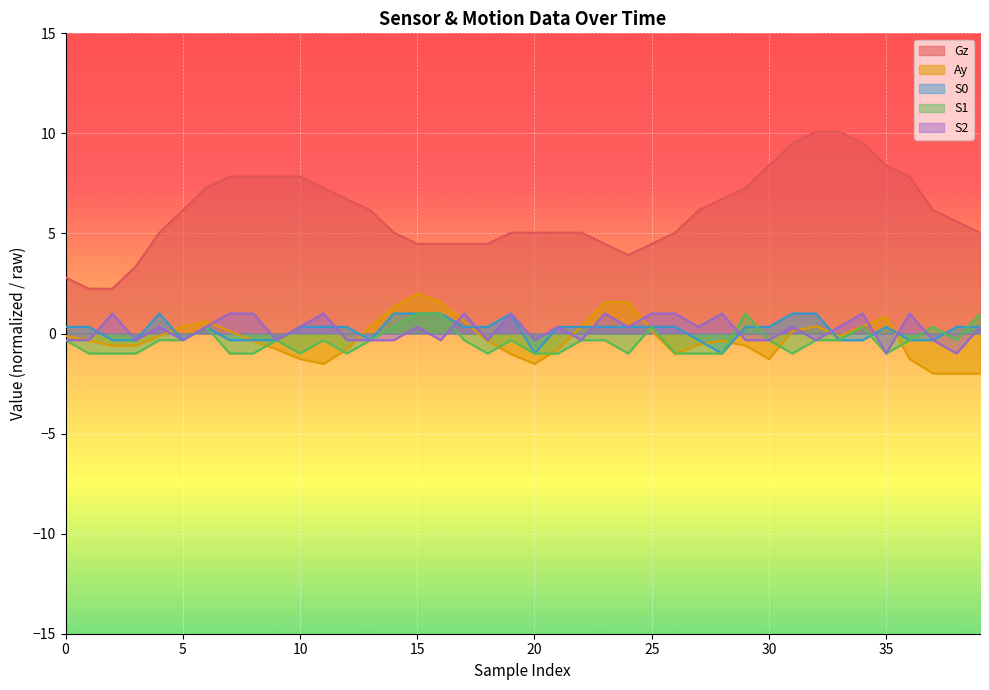

Is the value of Gz at 1 greater than the value of S0 at 26?

Yes